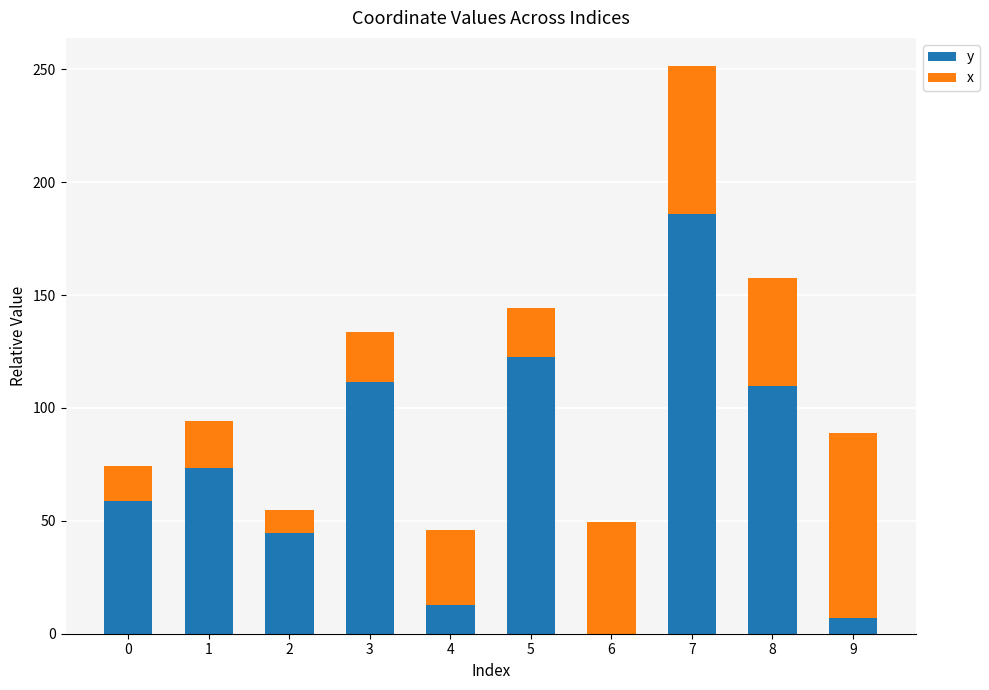

What is the total value across all series at 3?

133.6